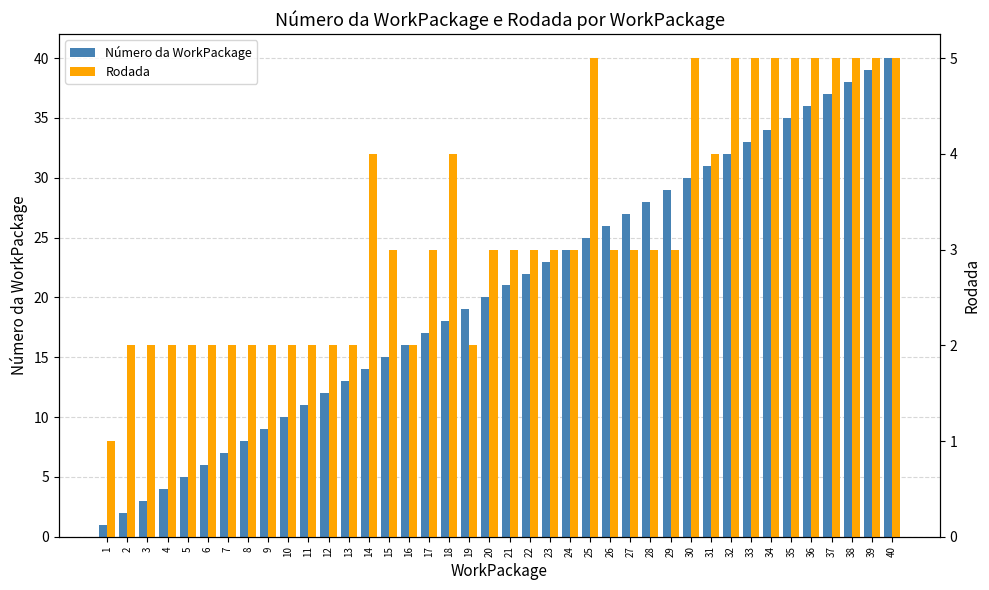

Reading left to right, what are all the values shown in this chart?

Número da WorkPackage: 1=1	2=2	3=3	4=4	5=5	6=6	7=7	8=8	9=9	10=10	11=11	12=12	13=13	14=14	15=15	16=16	17=17	18=18	19=19	20=20	21=21	22=22	23=23	24=24	25=25	26=26	27=27	28=28	29=29	30=30	31=31	32=32	33=33	34=34	35=35	36=36	37=37	38=38	39=39	40=40
Rodada: 1=1	2=2	3=2	4=2	5=2	6=2	7=2	8=2	9=2	10=2	11=2	12=2	13=2	14=4	15=3	16=2	17=3	18=4	19=2	20=3	21=3	22=3	23=3	24=3	25=5	26=3	27=3	28=3	29=3	30=5	31=4	32=5	33=5	34=5	35=5	36=5	37=5	38=5	39=5	40=5